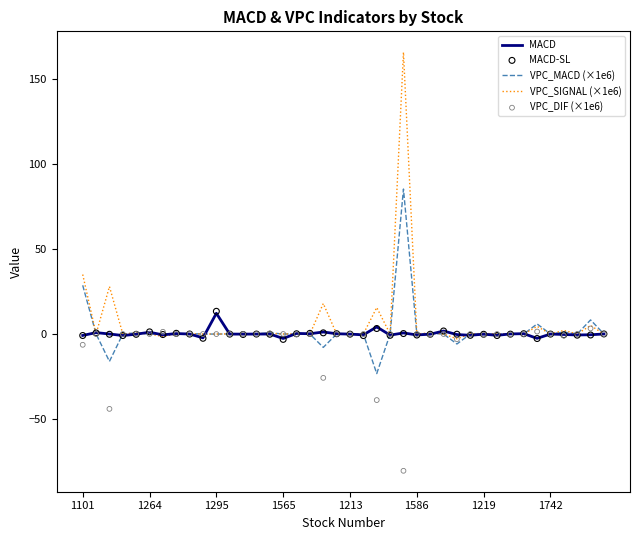

At which category is the sum across all series the highest?

24